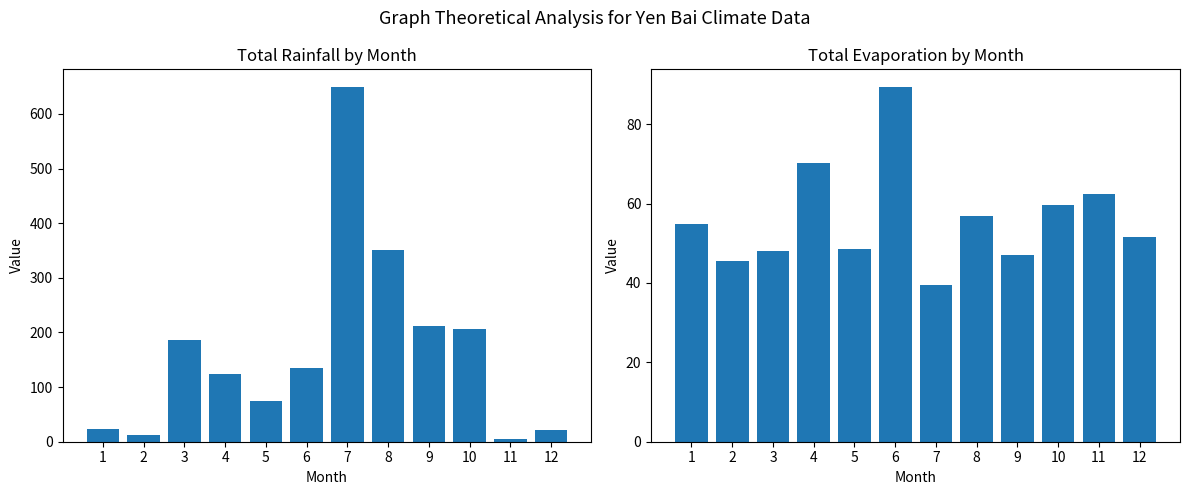

What is the spread (max minus min) of values at 12?

29.1